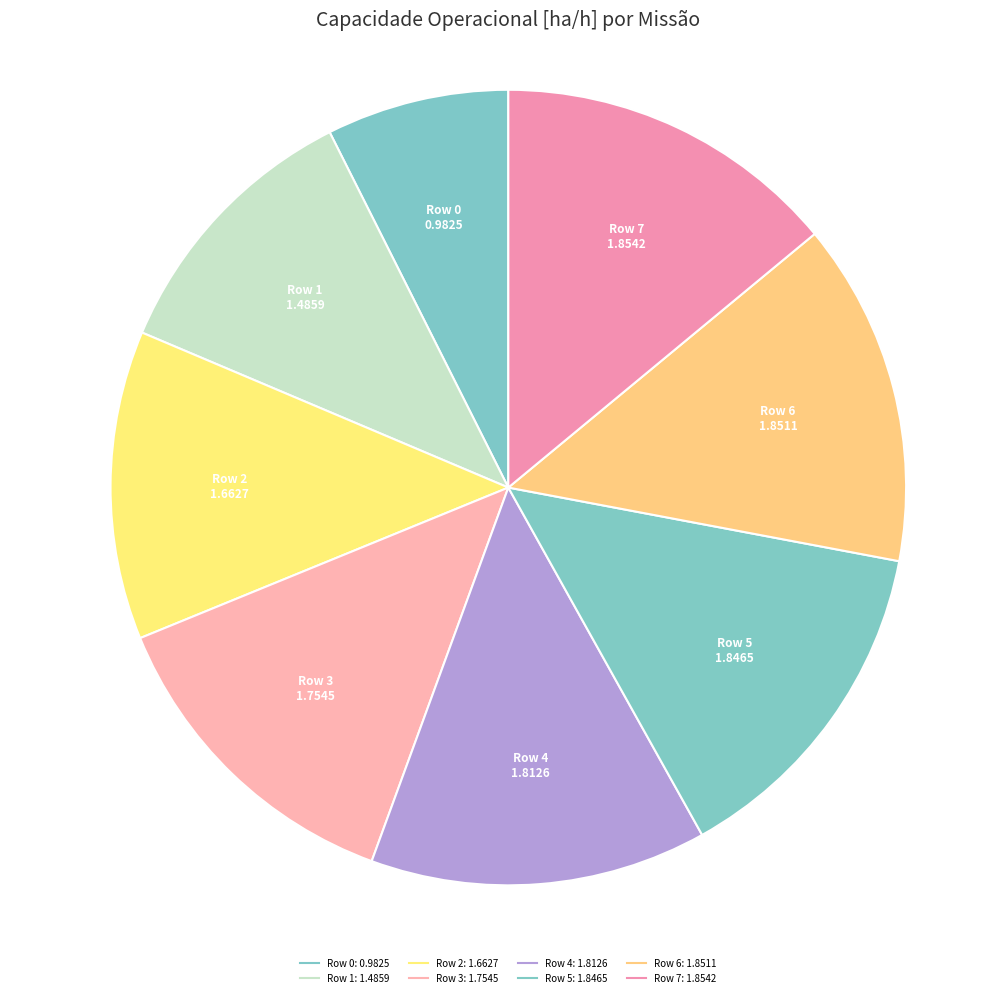

How many slices are in this pie chart?

8